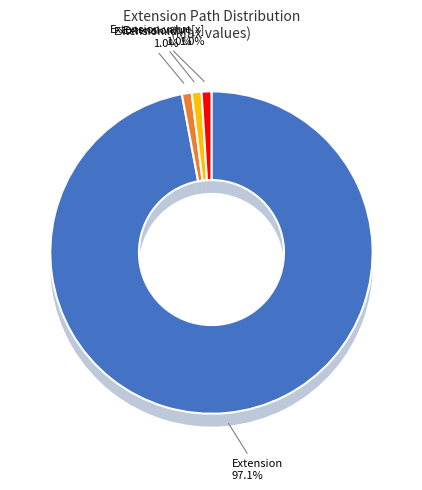

How many slices are in this pie chart?

5